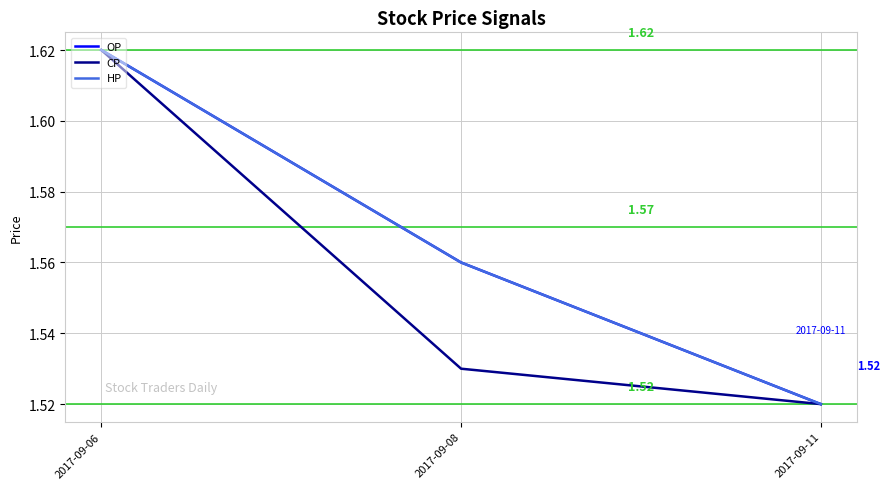

Reading left to right, what are all the values shown in this chart?

OP: 1.6	1.6	1.5
CP: 1.6	1.5	1.5
HP: 1.6	1.6	1.5